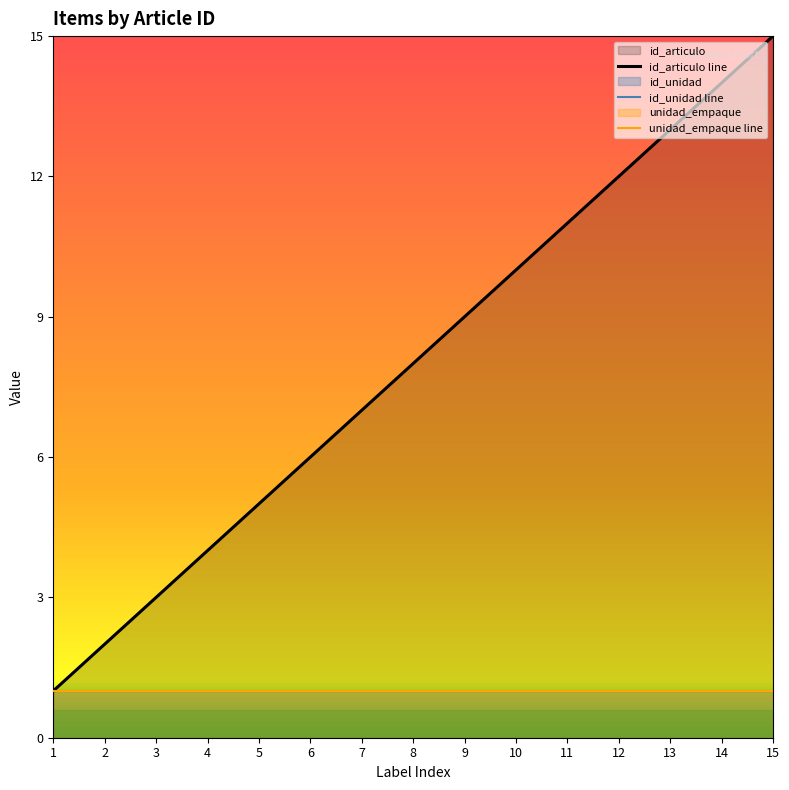

Reading right to left, transcribe all the data shown in this chart.

id_articulo line: 15	14	13	12	11	10	9	8	7	6	5	4	3	2	1
id_unidad line: 1	1	1	1	1	1	1	1	1	1	1	1	1	1	1
unidad_empaque line: 1	1	1	1	1	1	1	1	1	1	1	1	1	1	1